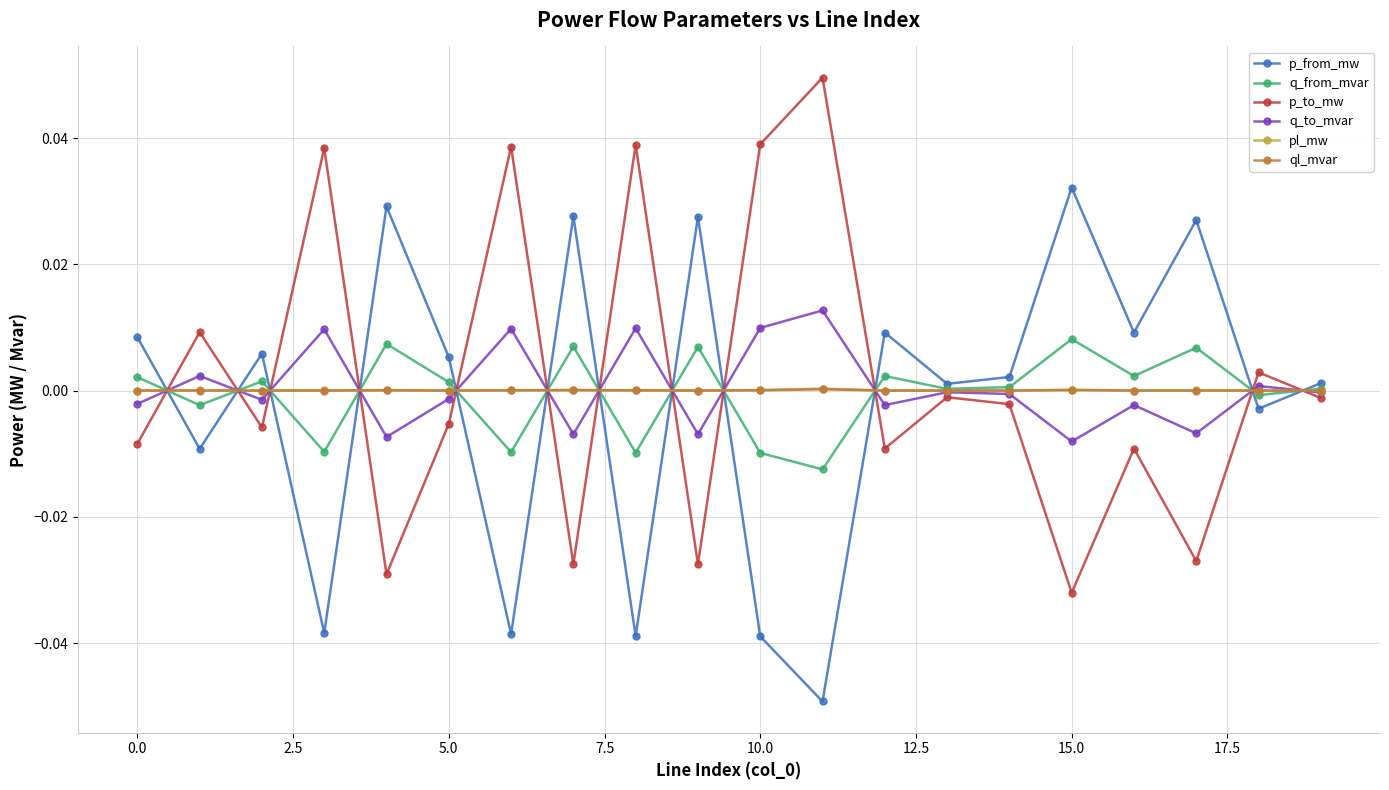

Which series ends up on top after the final intersection of q_to_mvar and p_from_mw?

p_from_mw